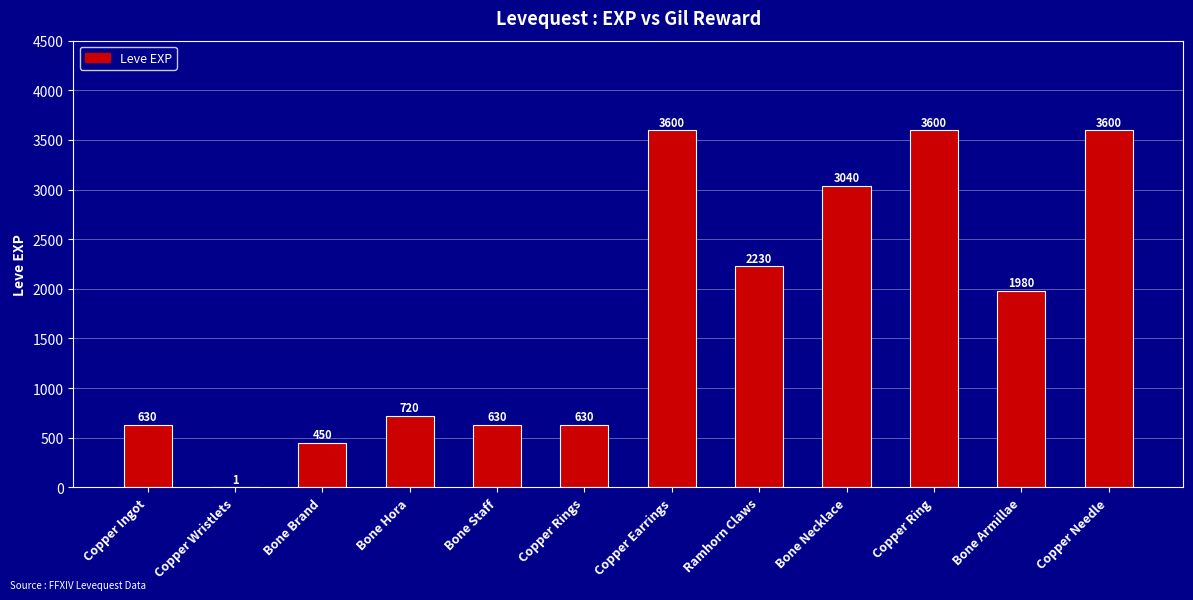

How many data points does each series have?

12